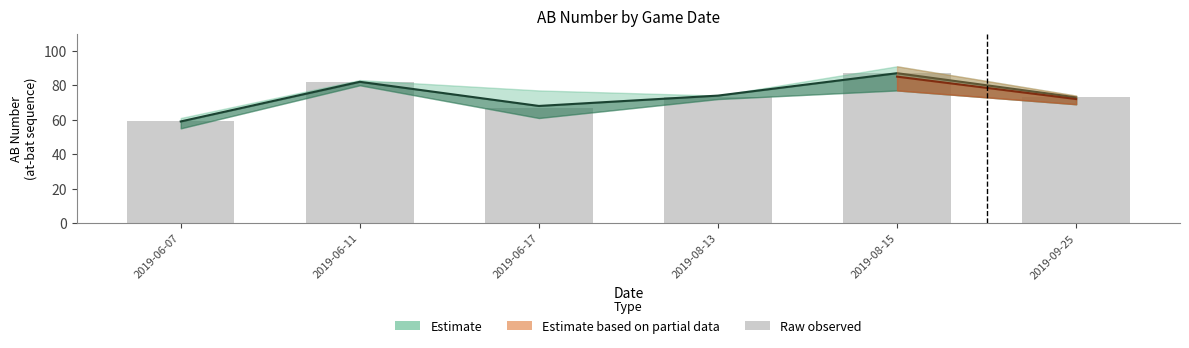

What is the ratio of the value at 2019-08-13 to the value at 2019-08-15?

0.8